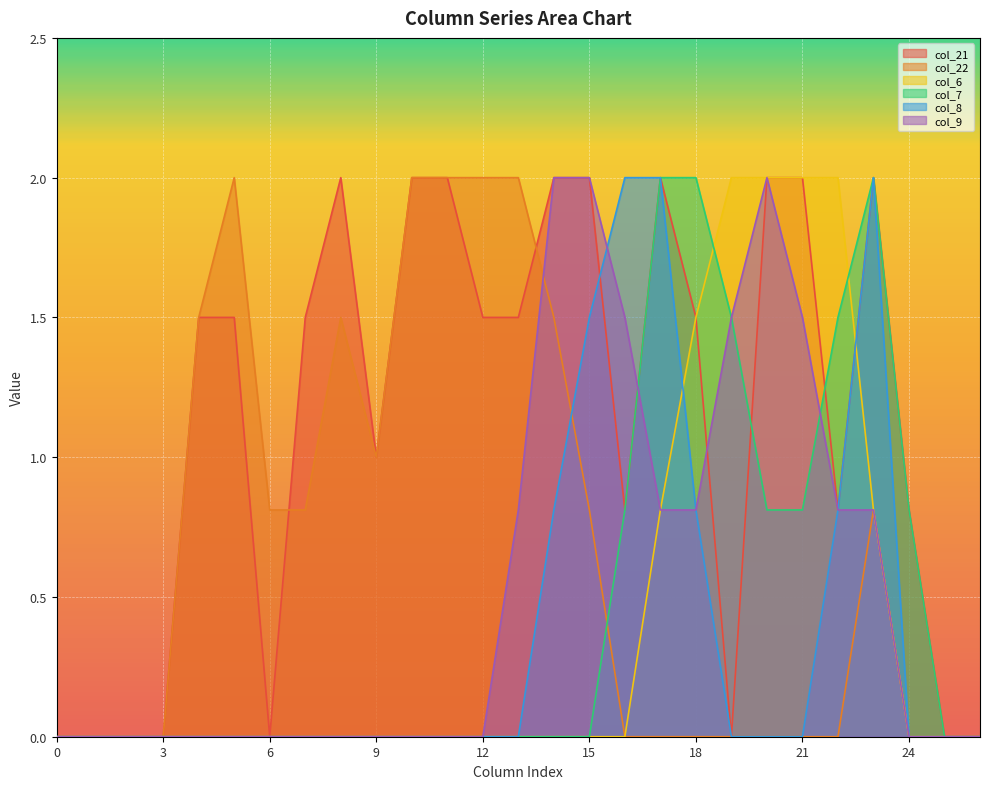

True or false: col_21 has a value of 0.3 at 22.

False